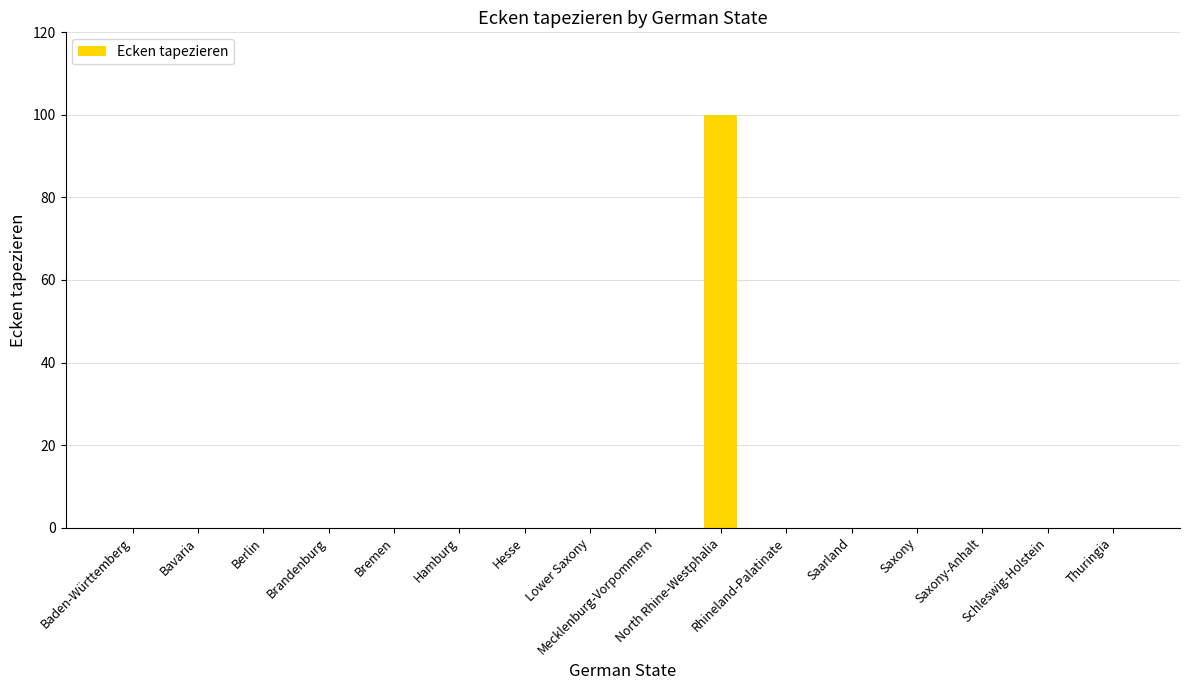

What is the sum of all values?

100